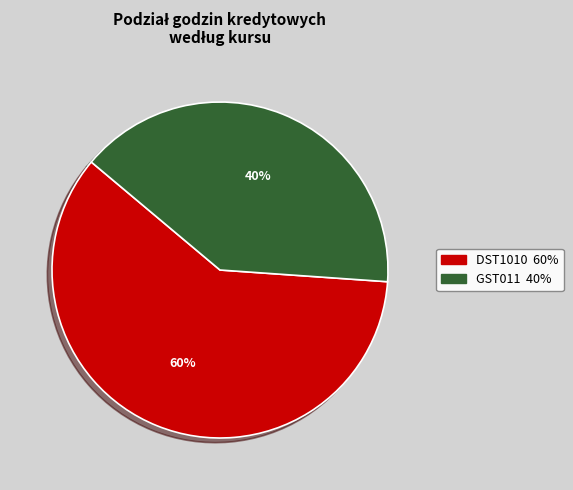

Which category has the biggest portion of the pie?

DST1010